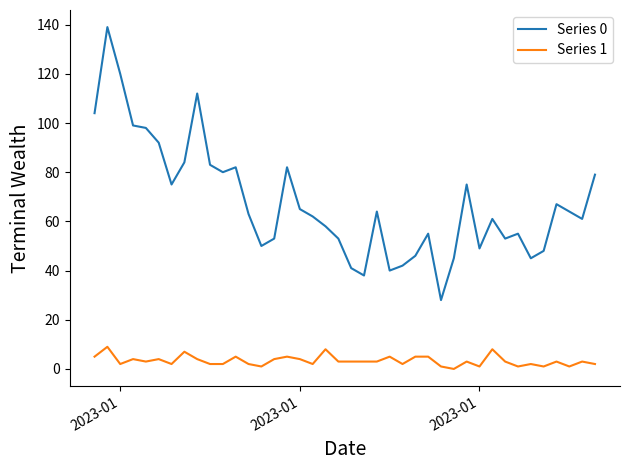

Which series has the largest range (max minus min)?

Series 0